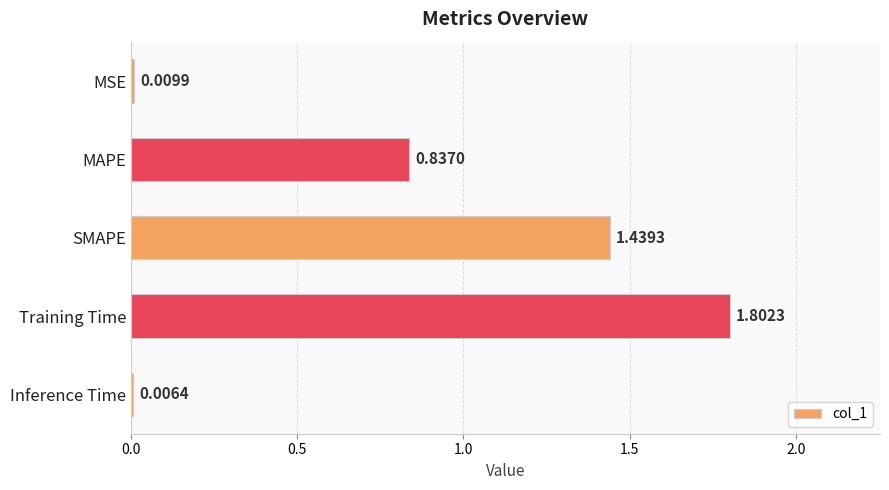

Are the bars horizontal?

Yes